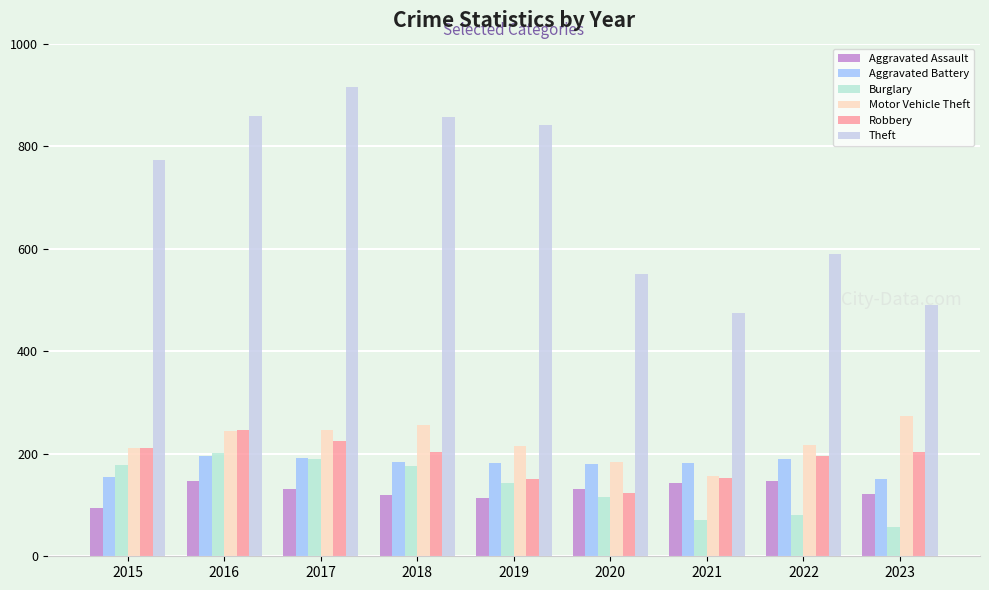

How many bars are there in total?

54